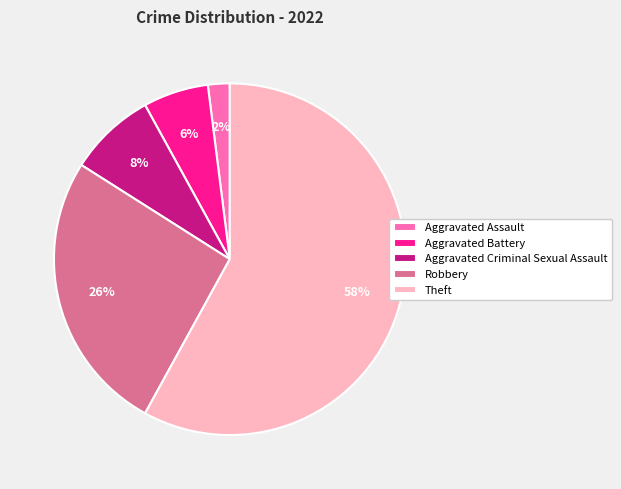

True or false: Theft accounts for 69% of the total.

False